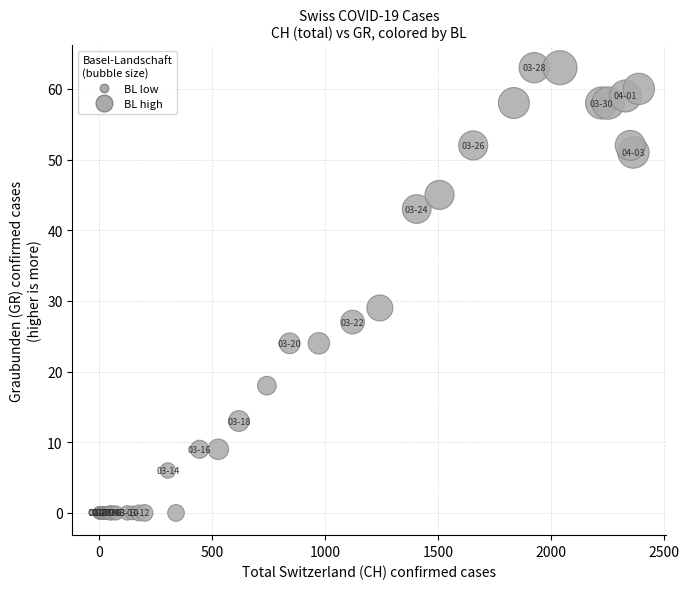

What Y value in the scatter plot is closest to 31?

29